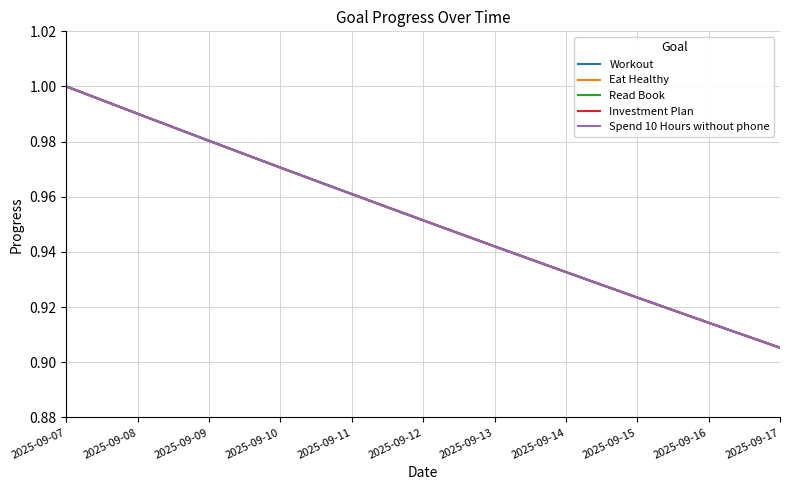

Is the value of Spend 10 Hours without phone at 2025-09-08 greater than the value of Read Book at 2025-09-17?

Yes